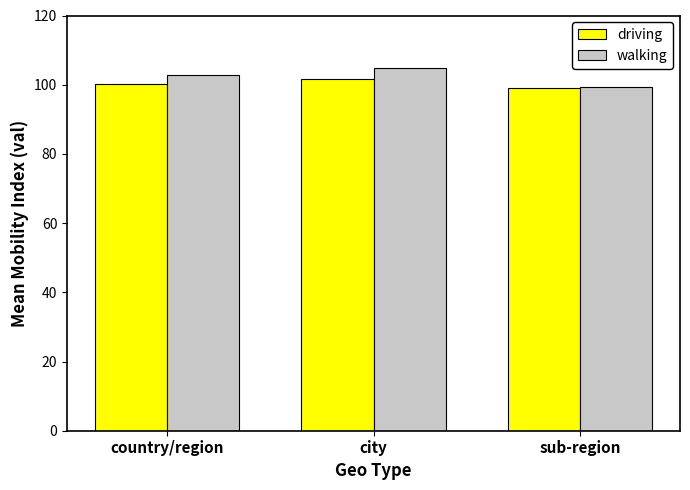

What is the average value of the walking series?

102.3